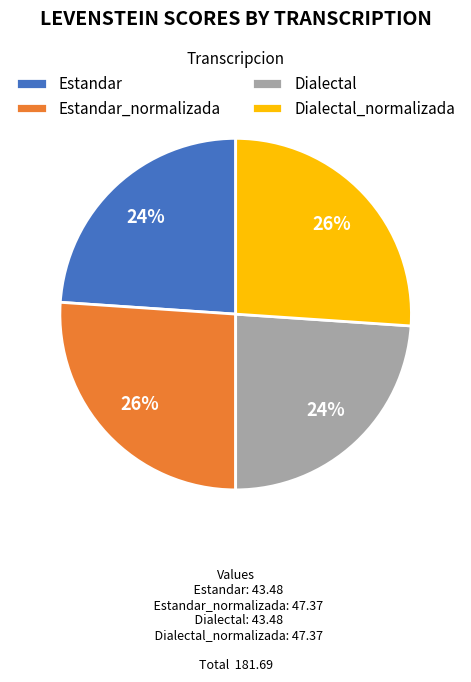

Count the number of slices in the pie.

4